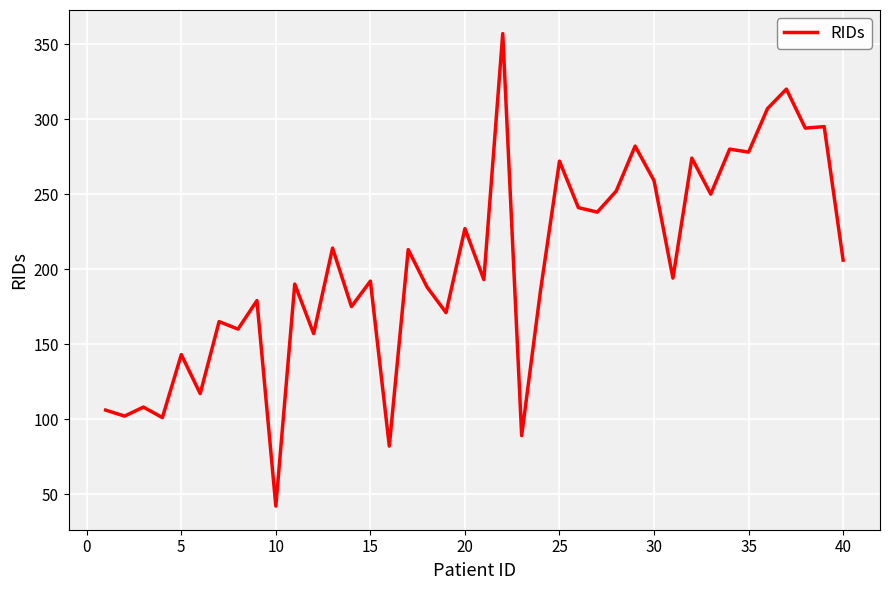

What is the minimum value shown in the chart?

42